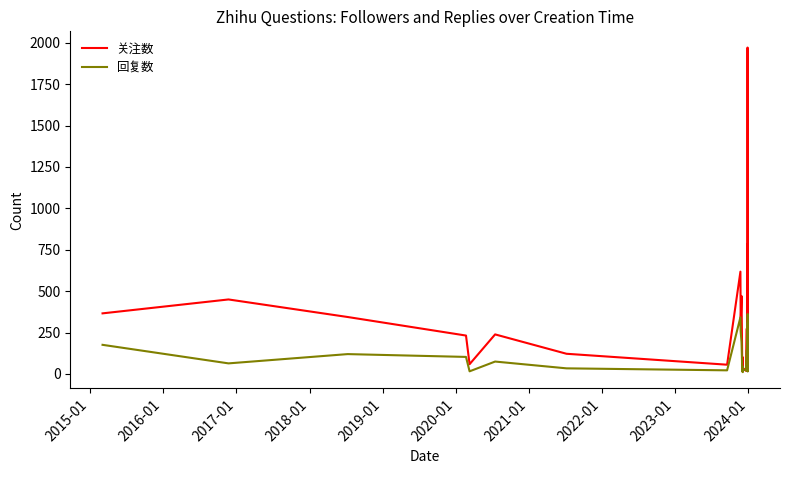

What is the highest value of the 关注数 series?

1971